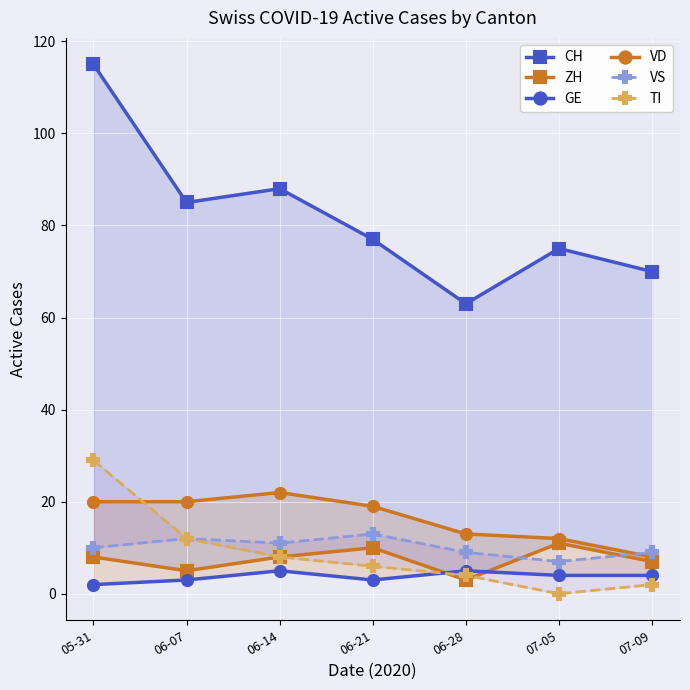

Count the GE values in the range 3 to 5.

6